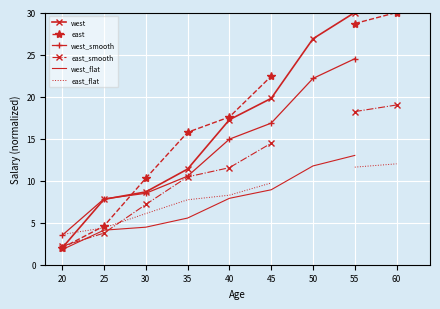

Where do west and west_smooth first cross each other?

25 and 30